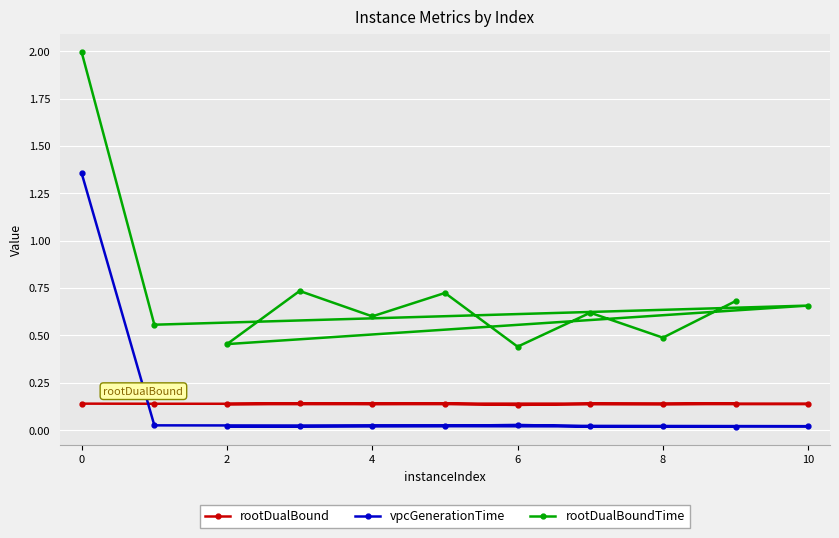

True or false: rootDualBoundTime has a value of 0.1 at 8.

False